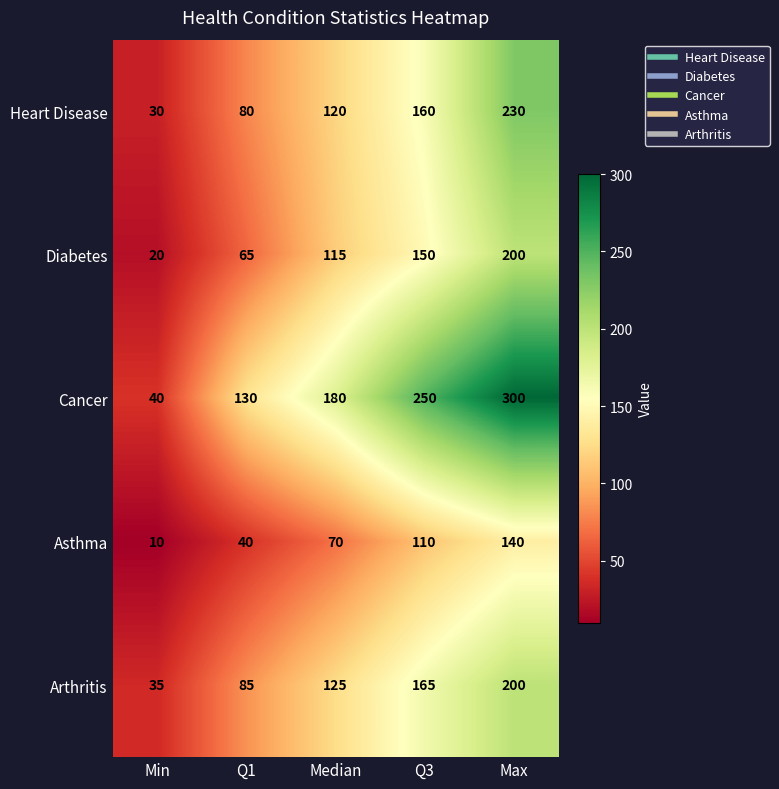

Which series has the largest total across all categories?

Cancer